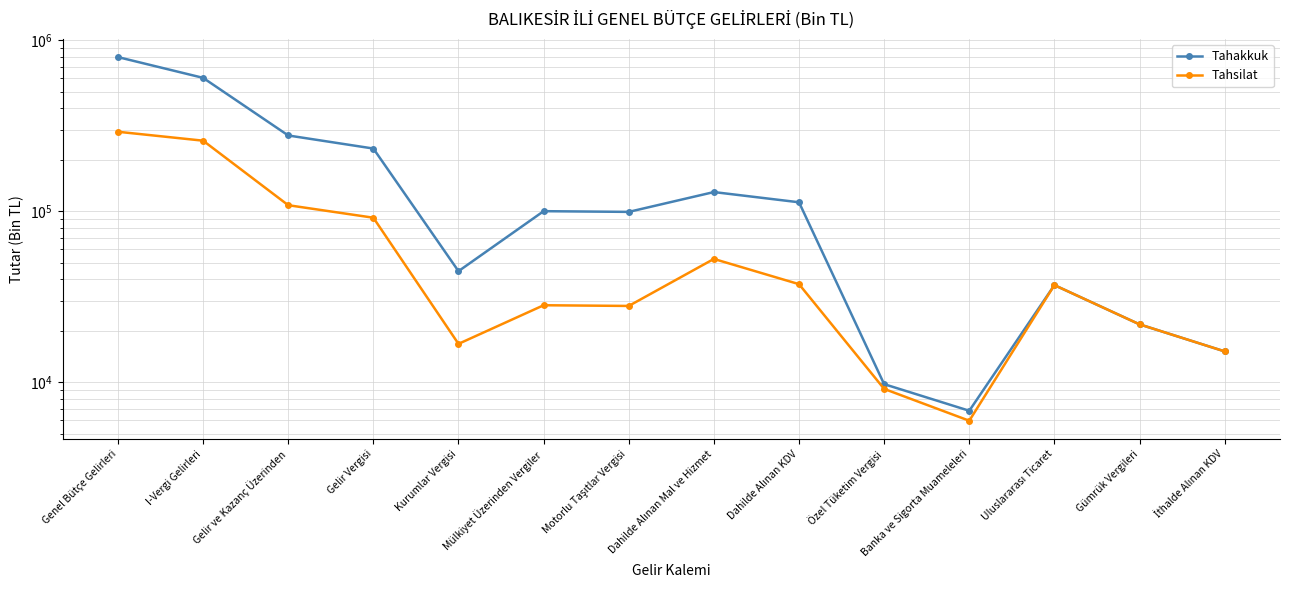

What are all the series names shown in the legend?

Tahakkuk, Tahsilat